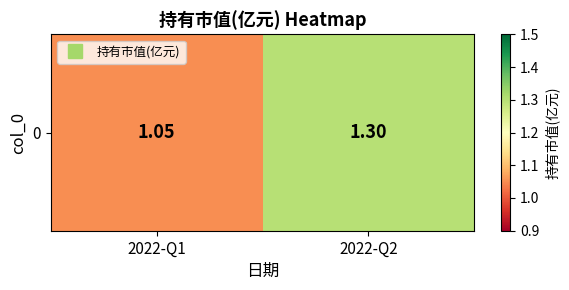

What is the sum of all values?

2.4